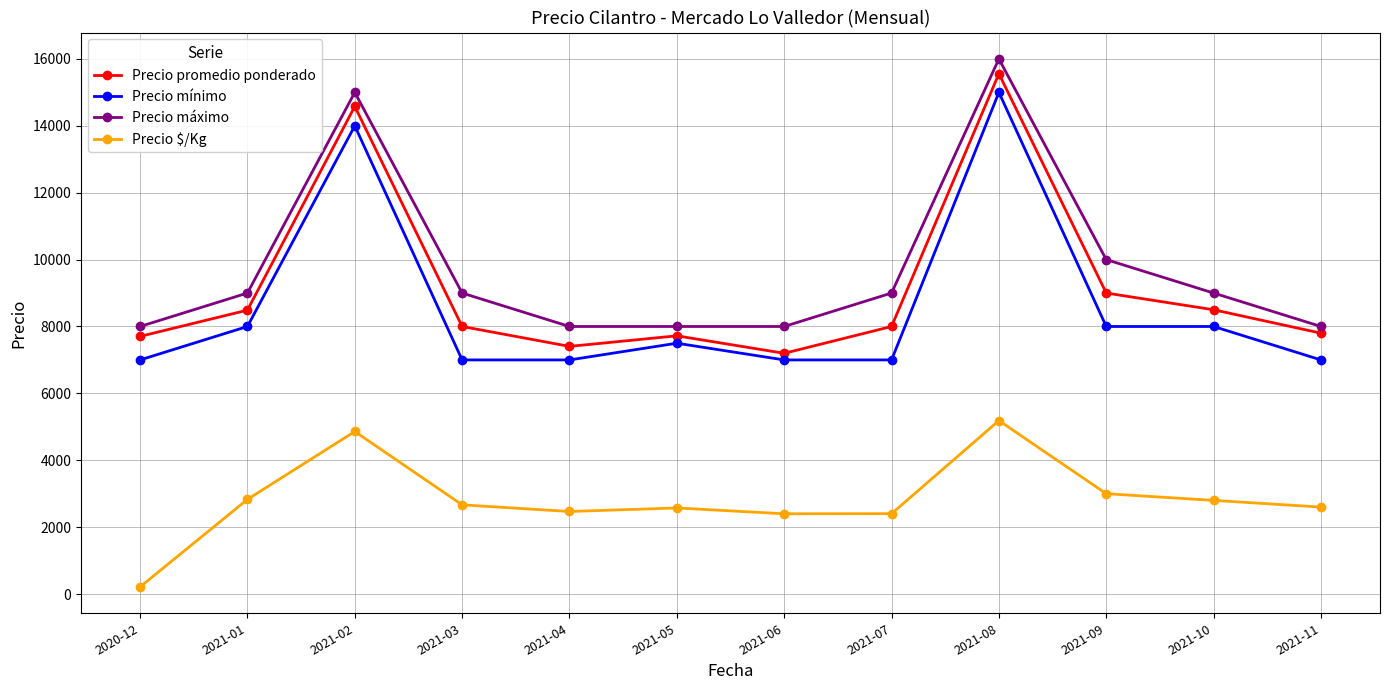

What is the difference between the highest and lowest values at 2021-07?

6597